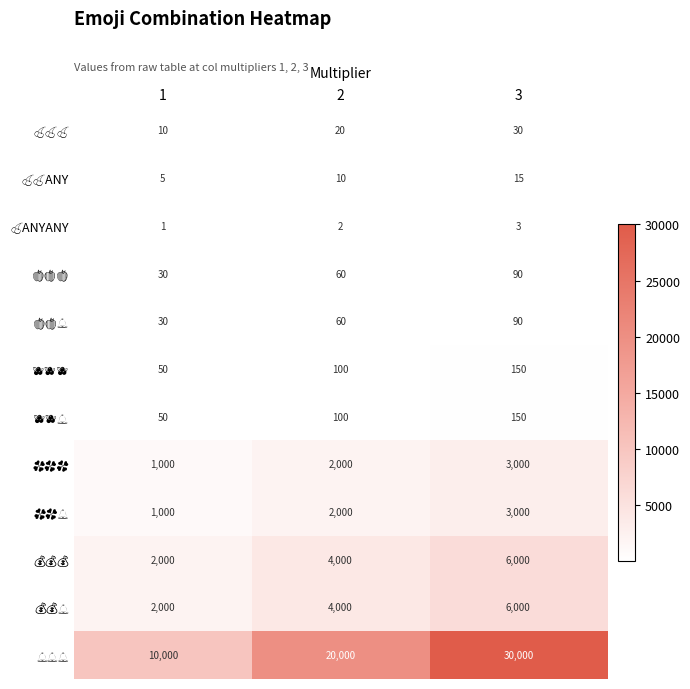

What is the spread (max minus min) of values at 3?

29997